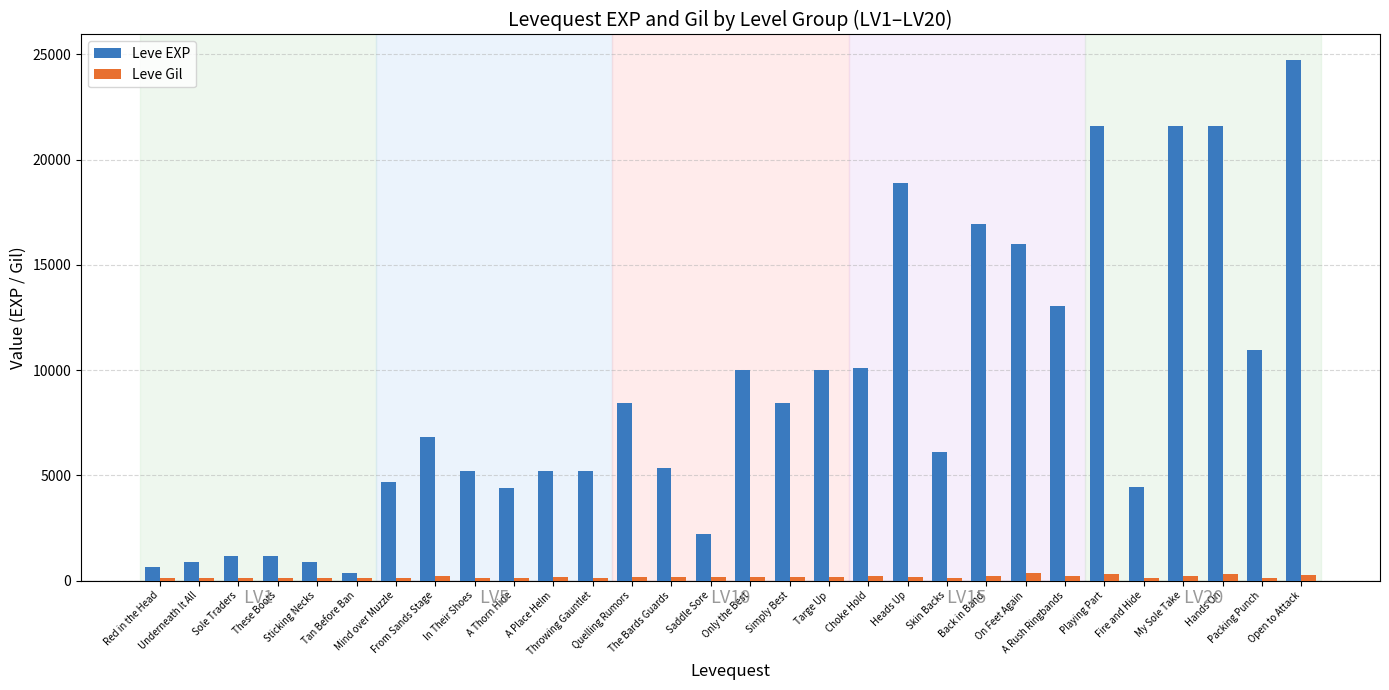

How many distinct data groups are displayed?

2